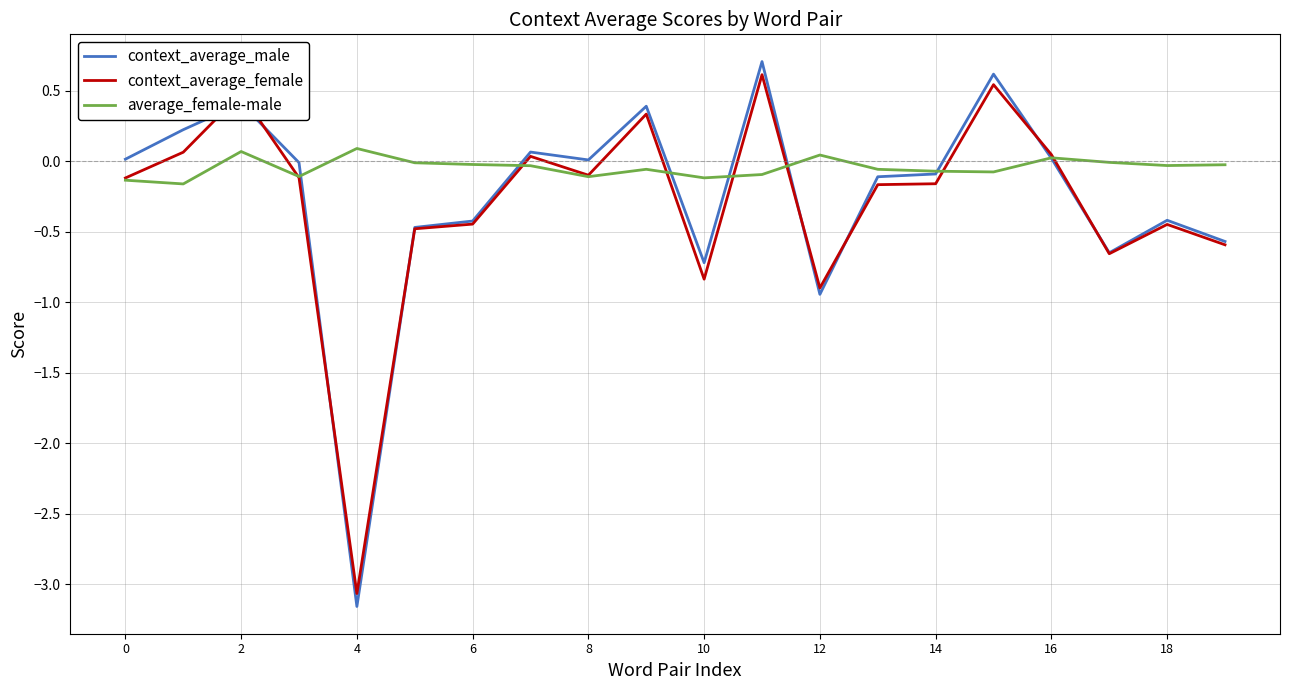

Rank the series by their average value, from lowest to highest.

context_average_female, context_average_male, average_female-male